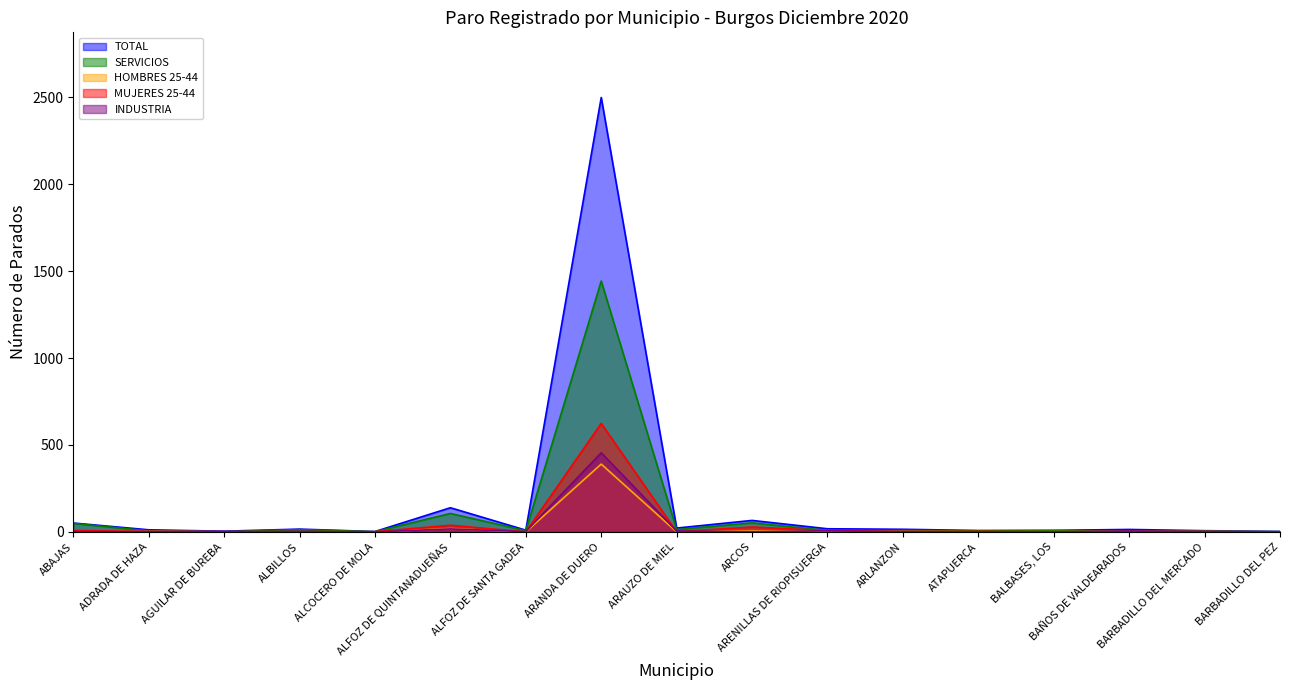

True or false: SERVICIOS and HOMBRES 25-44 intersect in this chart.

False